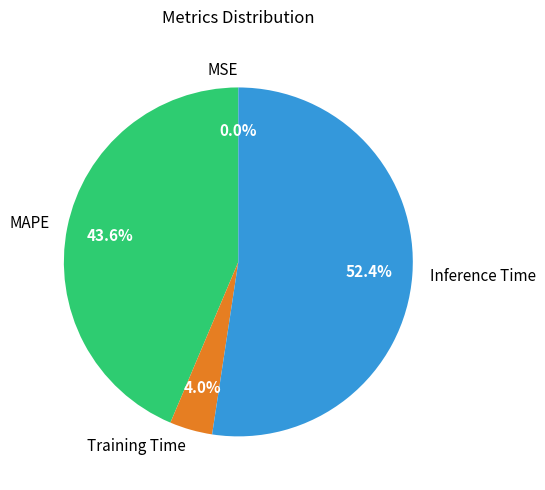

What is the largest slice in the pie chart?

Inference Time